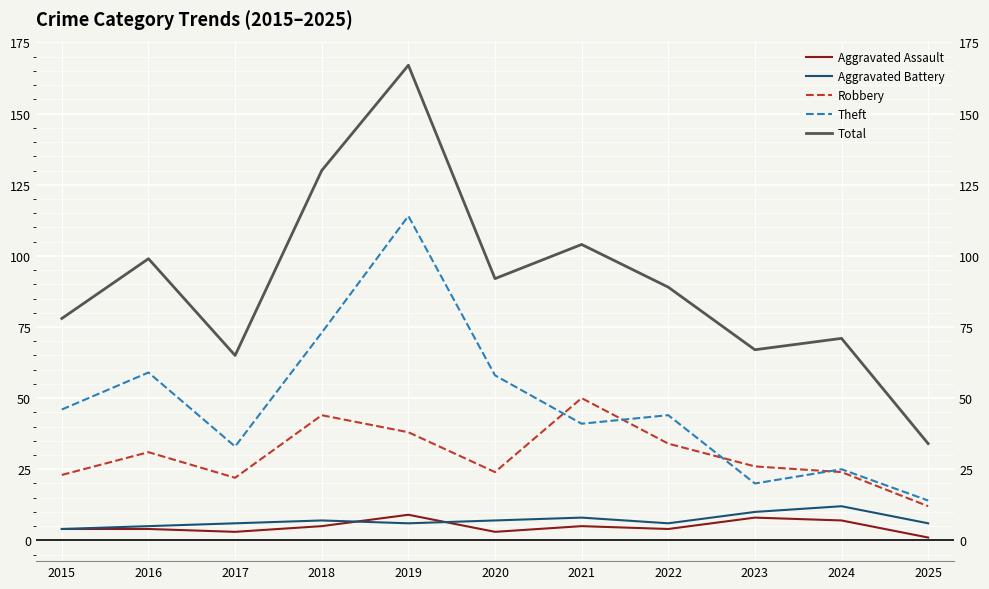

How many lines are shown in the chart?

5